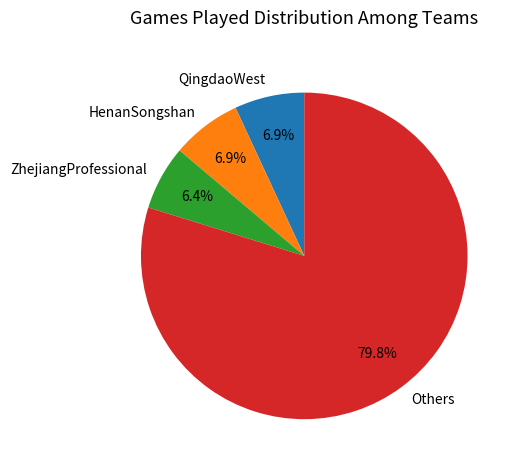

To the nearest percent, what is the difference between the largest and smallest slice percentages?

73%